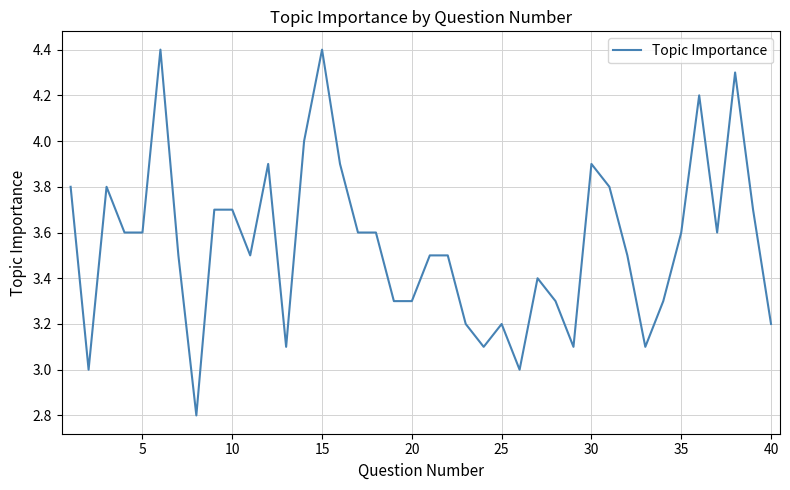

What is the maximum value shown in the chart?

4.4